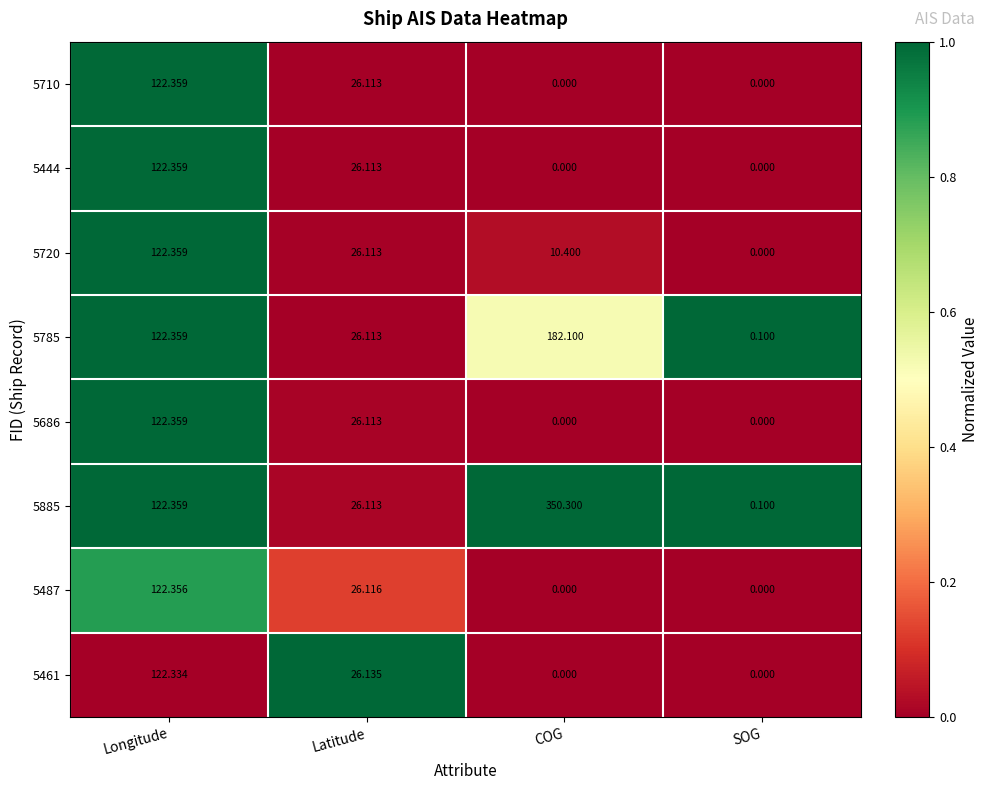

Where does the 5487 series first go above 26?

Longitude